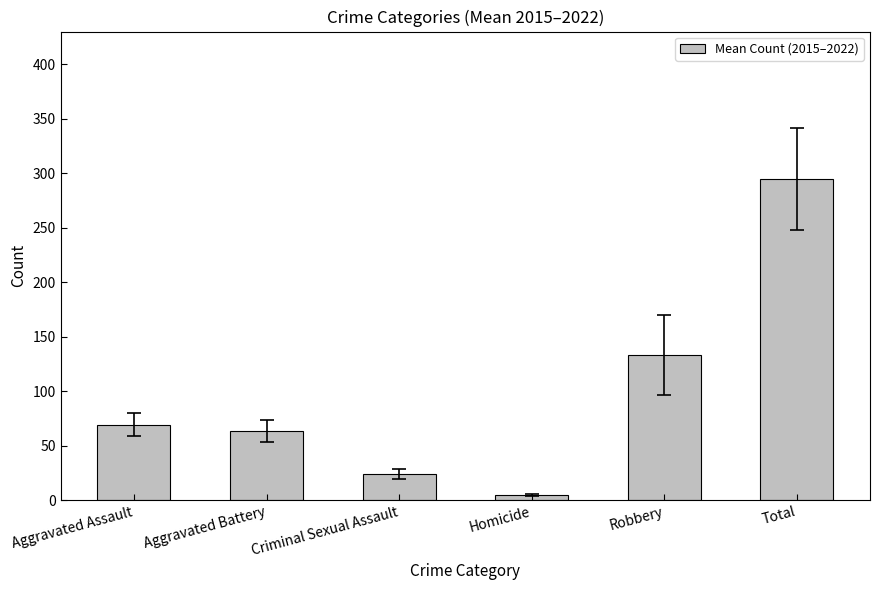

Which label corresponds to the smallest value in the chart?

Homicide